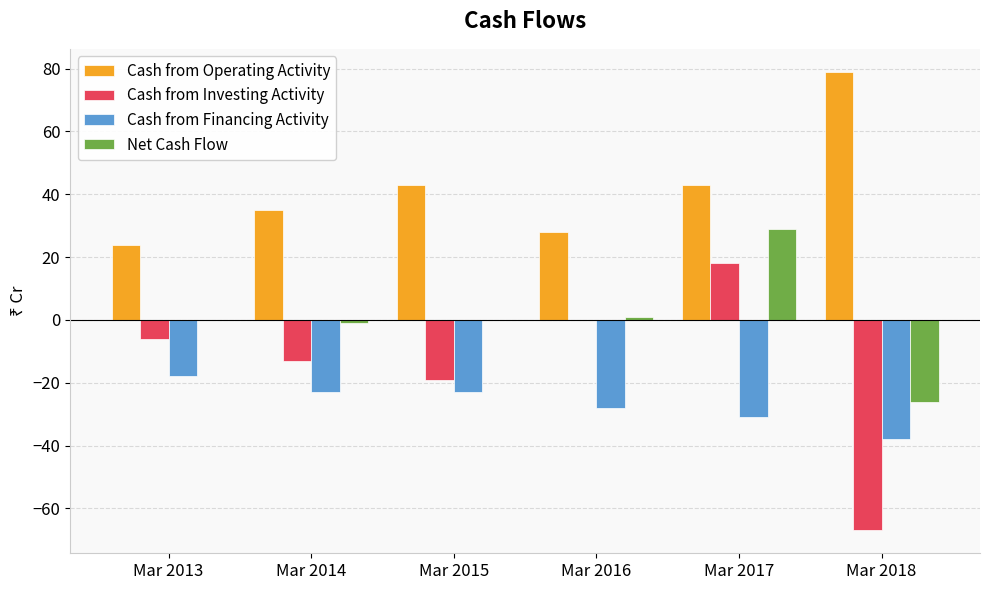

What is the maximum value for Cash from Financing Activity?

-18